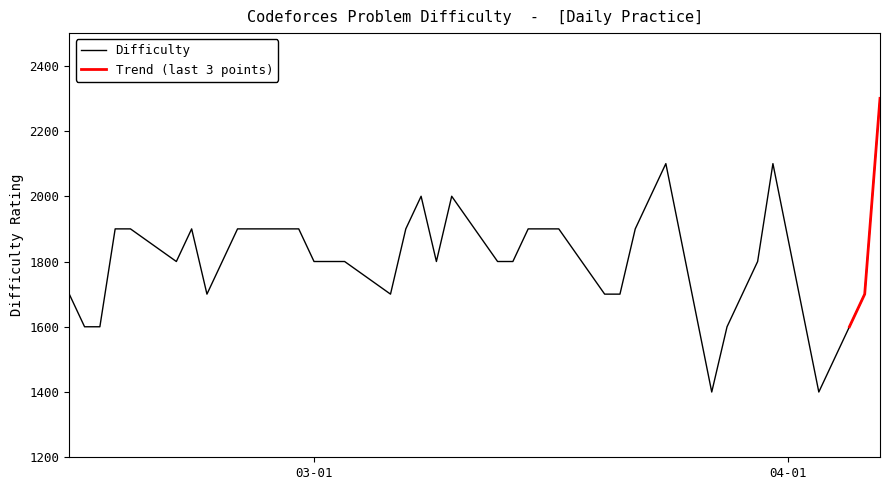

How many interior local valleys (lower than both neighbors) does the data have?

6